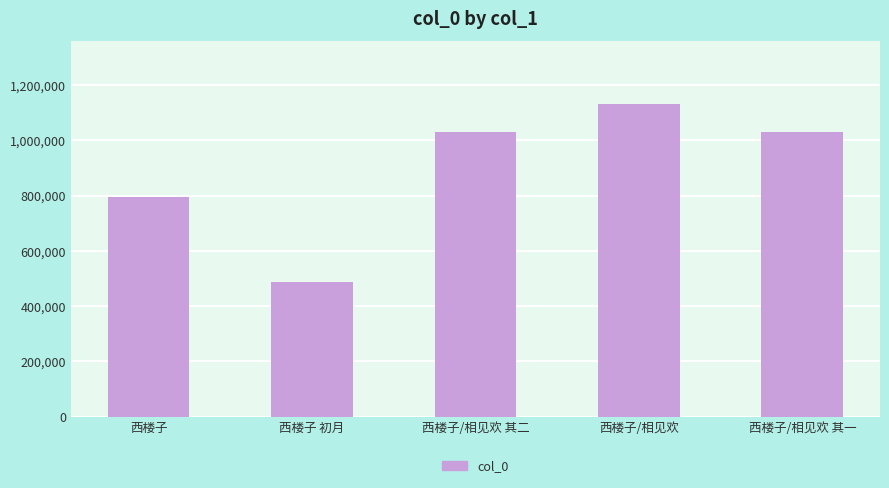

What is the difference between the maximum and second lowest values?

336249